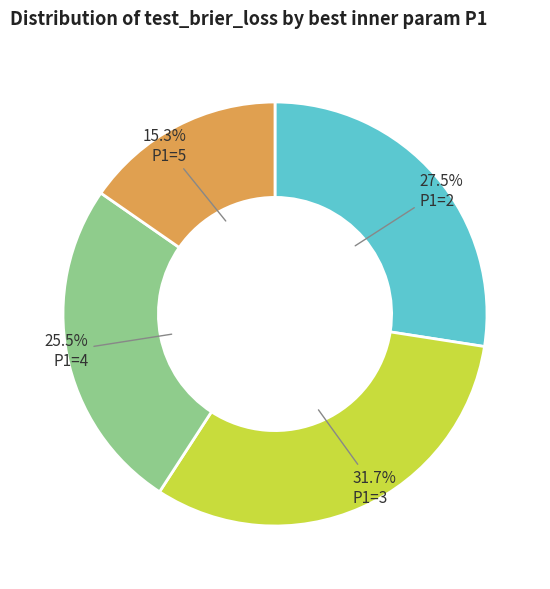

Is there a majority slice in this chart?

No